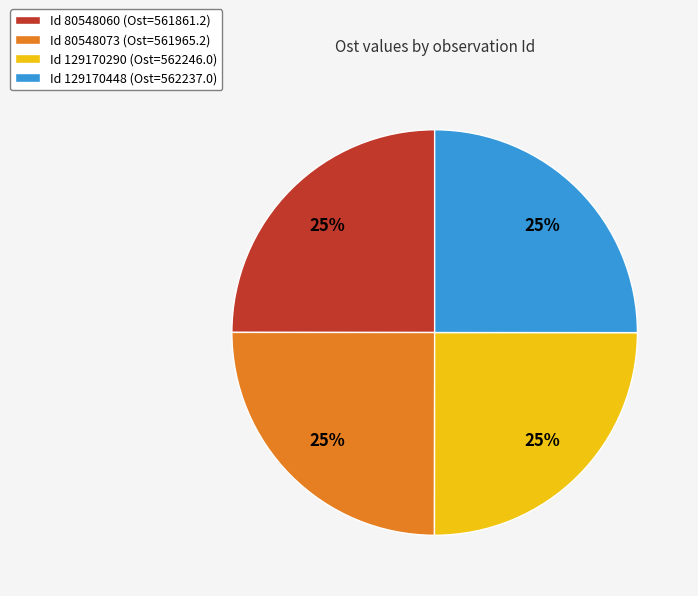

To the nearest percent, what is the average slice percentage?

25%